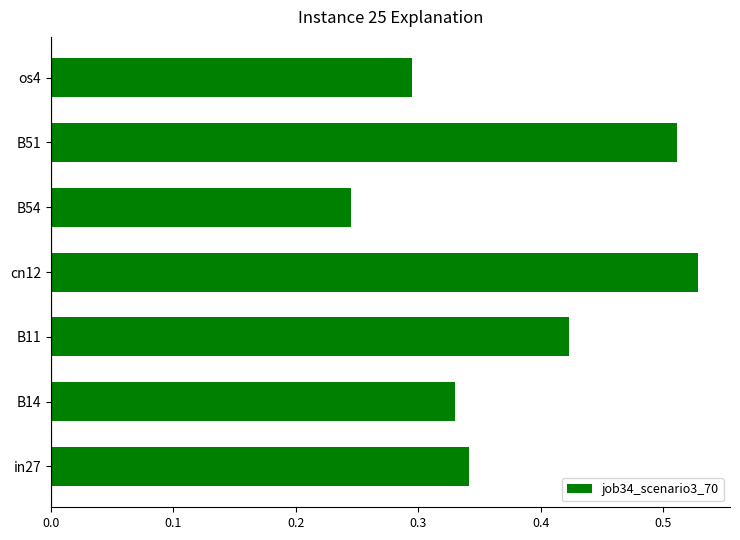

Is it true that job35_scenario0_72 equals 0.6 at os4?

False